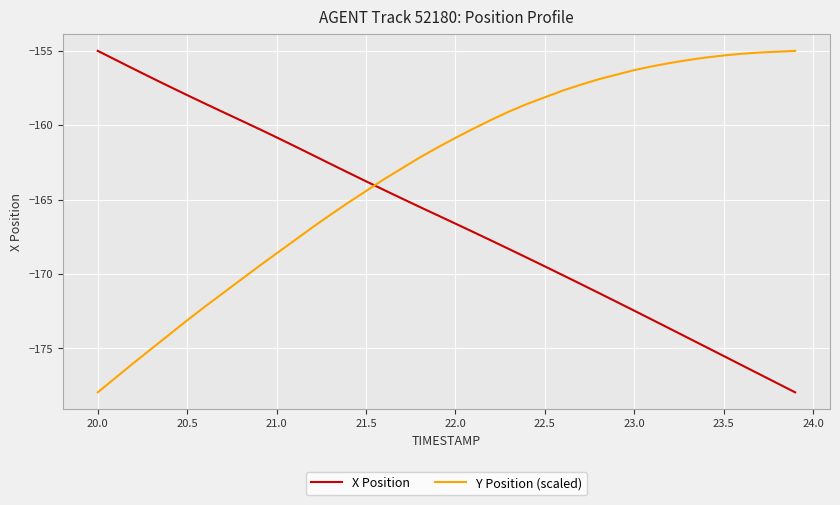

List the series in order of their overall mean, highest first.

Y Position (scaled), X Position